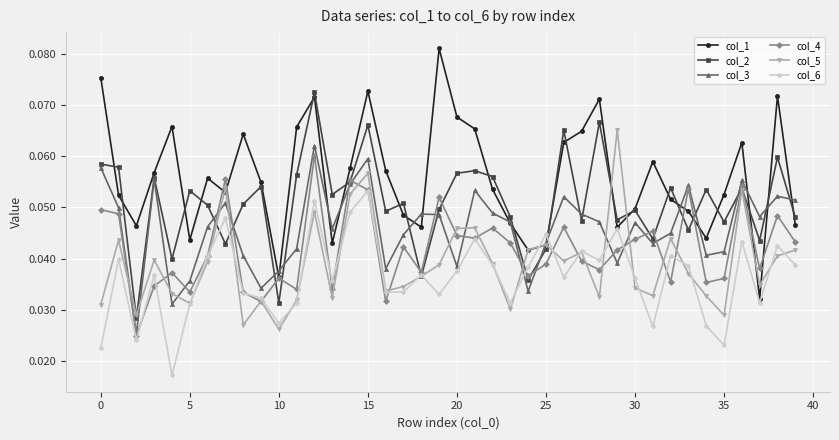

Which series ends up on top after the final intersection of col_6 and col_1?

col_1